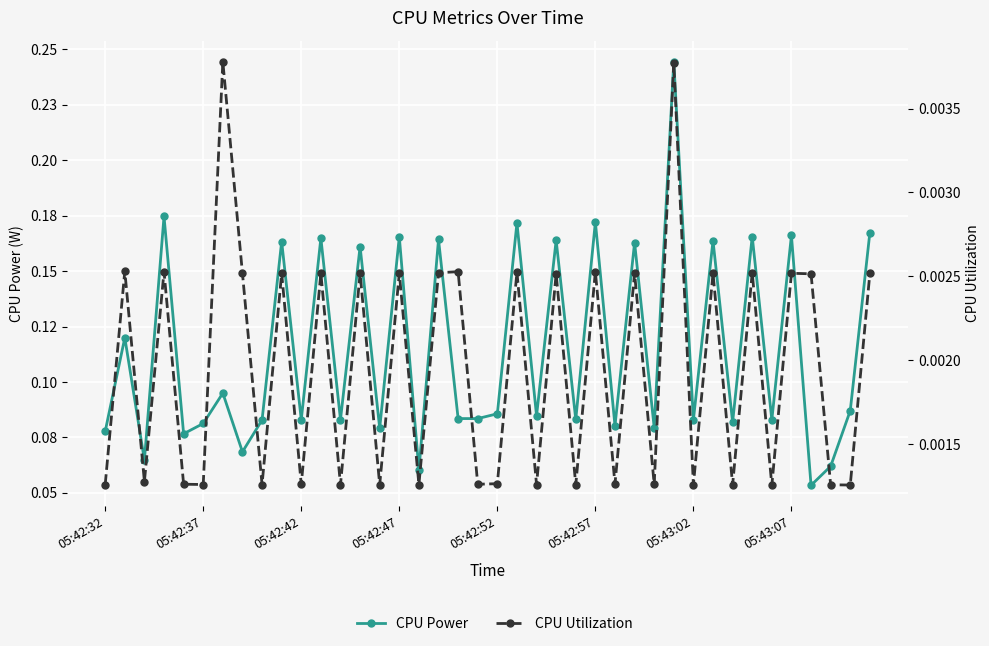

Reading right to left, list all the values displayed in this chart.

CPU Power: 0.2	0.1	0.1	0.1	0.2	0.1	0.2	0.1	0.2	0.1	0.2	0.1	0.2	0.1	0.2	0.1	0.2	0.1	0.2	0.1	0.1	0.1	0.2	0.1	0.2	0.1	0.2	0.1	0.2	0.1	0.2	0.1	0.1	0.1	0.1	0.1	0.2	0.1	0.1	0.1
CPU Utilization: 0.0	0.0	0.0	0.0	0.0	0.0	0.0	0.0	0.0	0.0	0.0	0.0	0.0	0.0	0.0	0.0	0.0	0.0	0.0	0.0	0.0	0.0	0.0	0.0	0.0	0.0	0.0	0.0	0.0	0.0	0.0	0.0	0.0	0.0	0.0	0.0	0.0	0.0	0.0	0.0